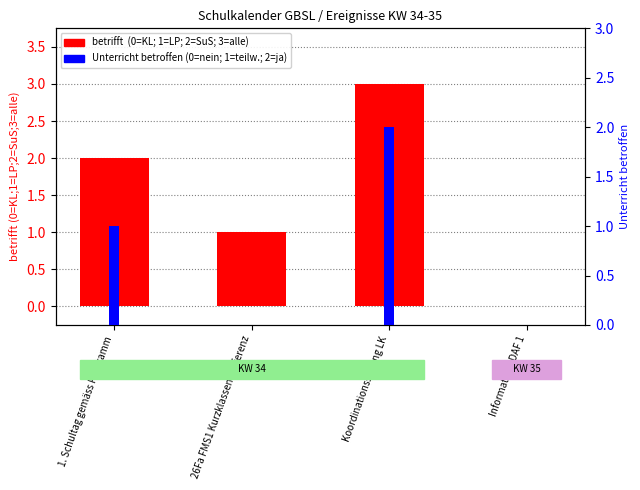

At how many categories does at least one series exceed 1?

2